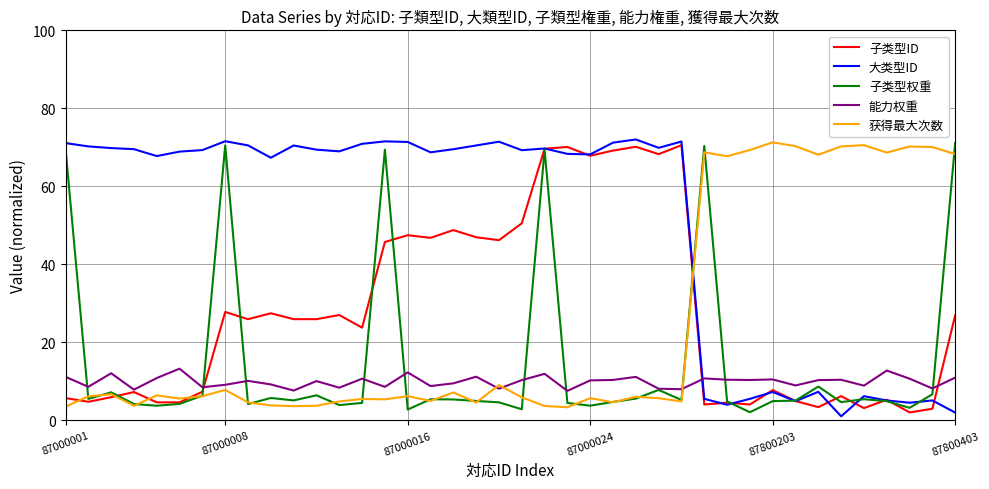

Which series has the largest total across all categories?

大类型ID